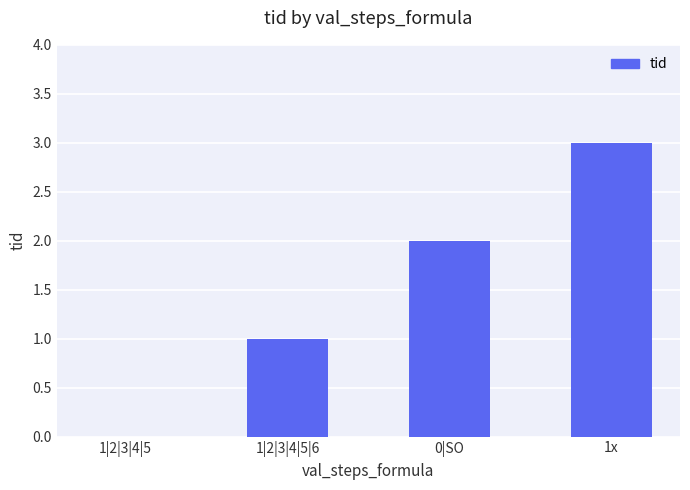

Is it true that the value at 1|2|3|4|5 is 1?

False